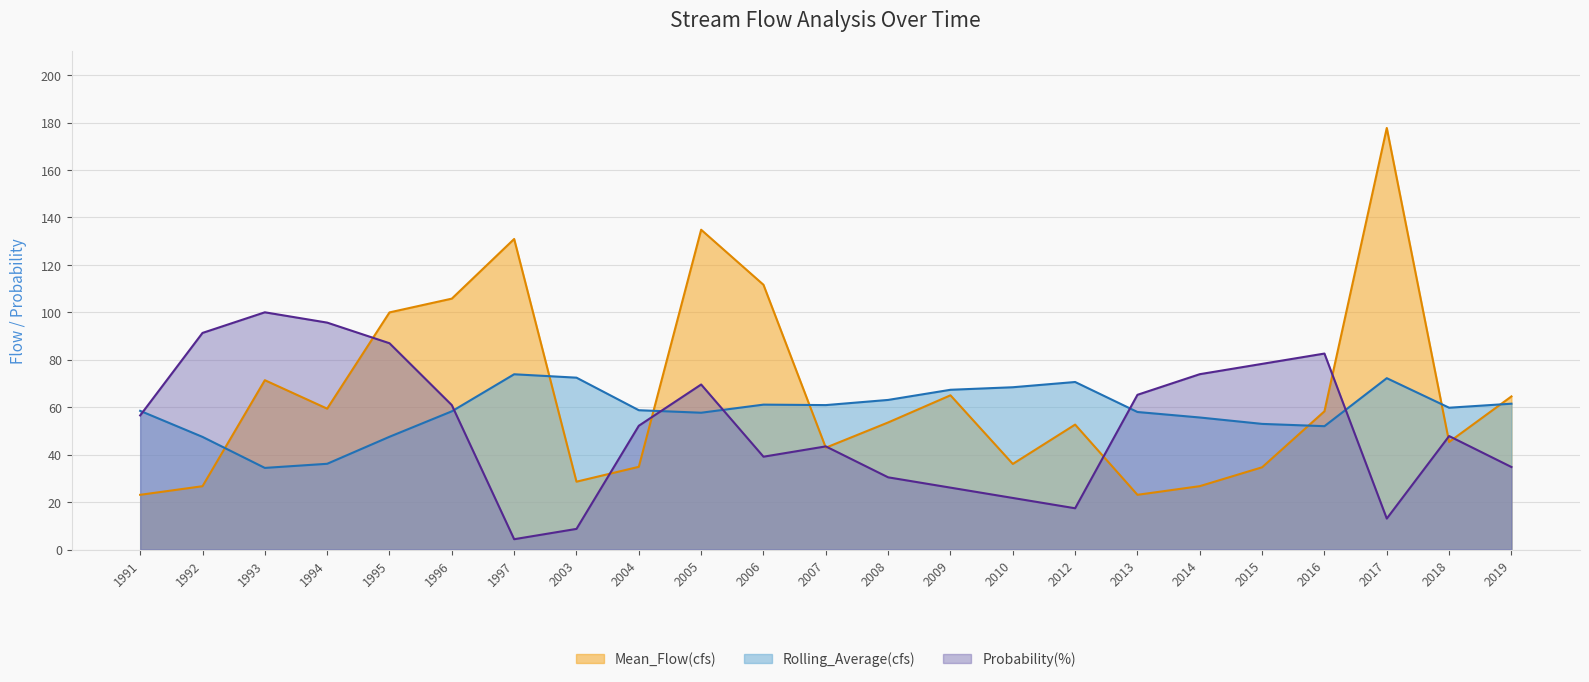

Where is Rolling_Average(cfs) (line) nearest to the value 54?

2015